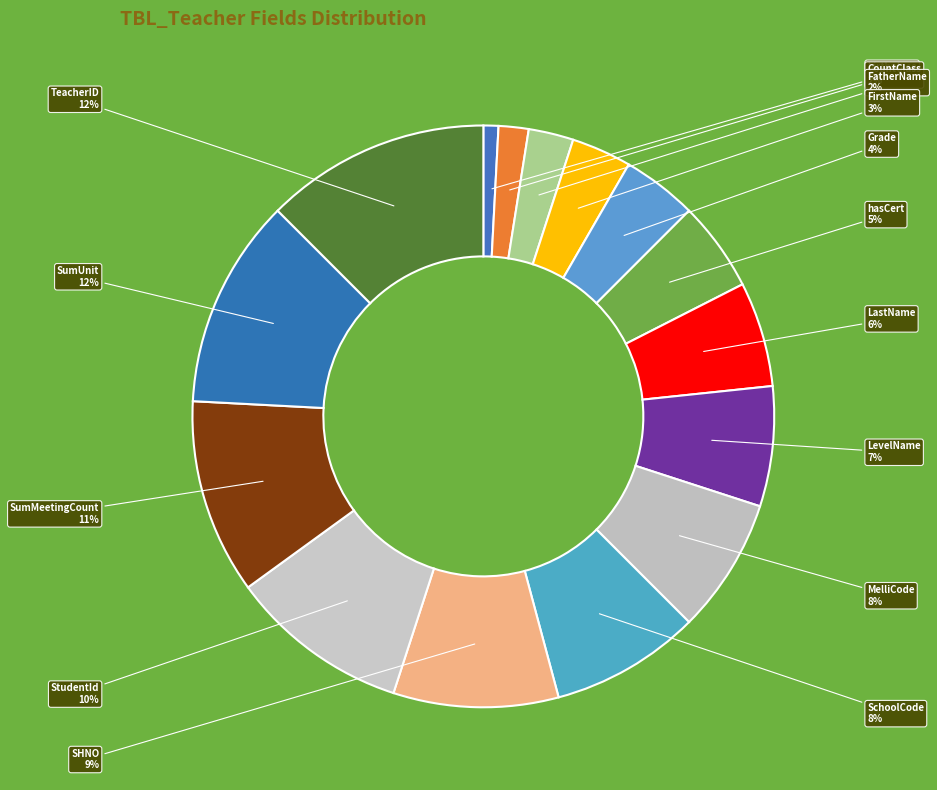

How many segments does this pie chart have?

15